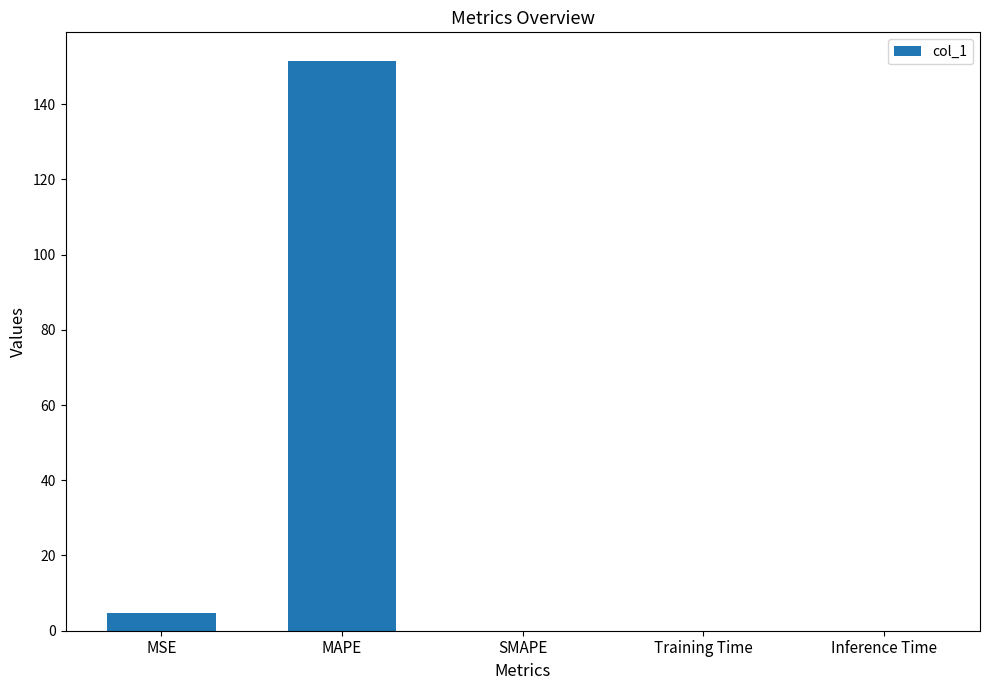

How many data points does each series have?

5